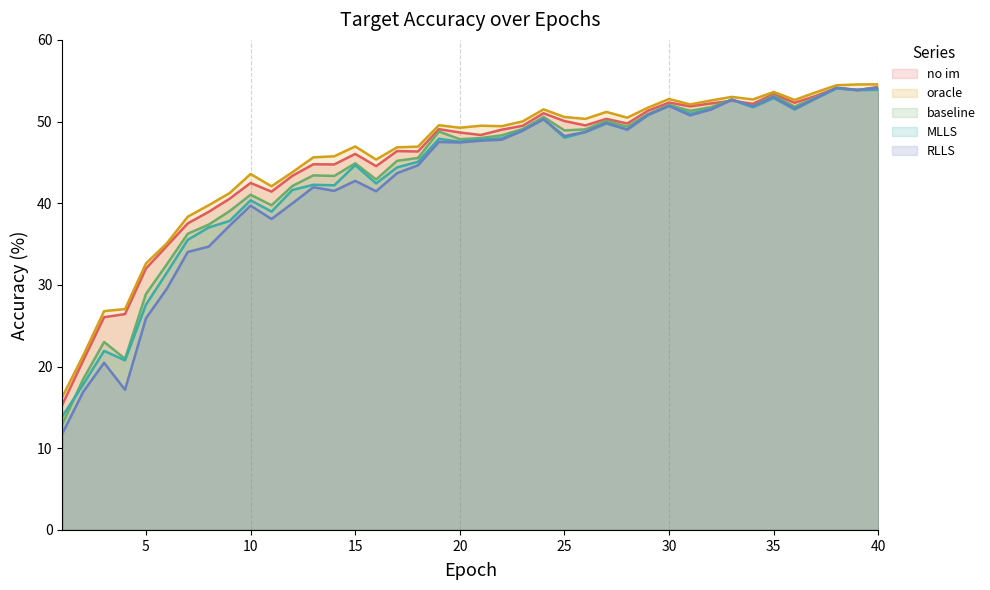

What are all the series names shown in the legend?

no im, oracle, baseline, MLLS, RLLS